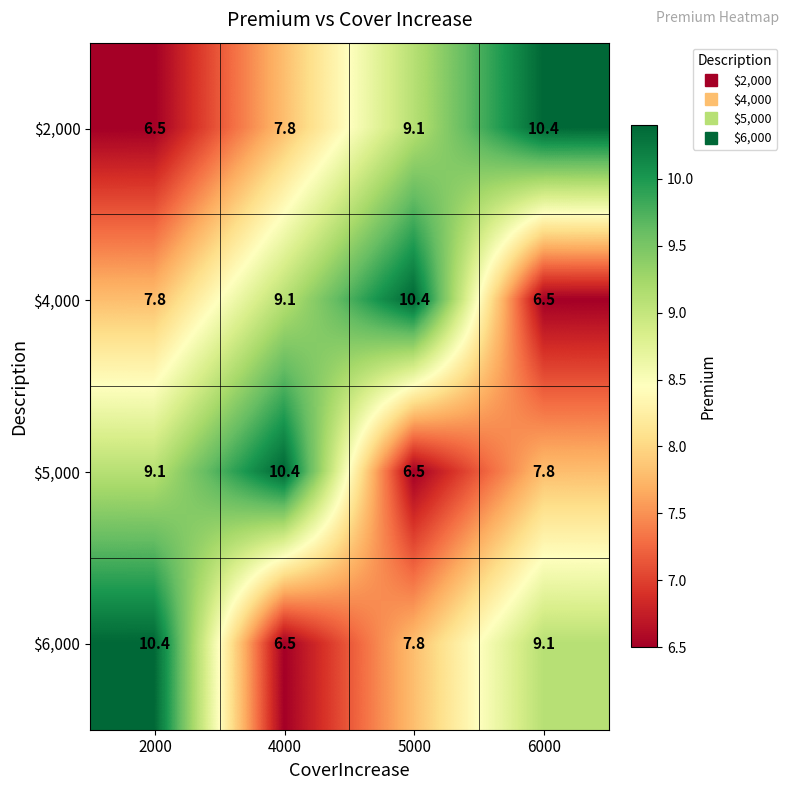

At how many categories does at least one series exceed 7?

4